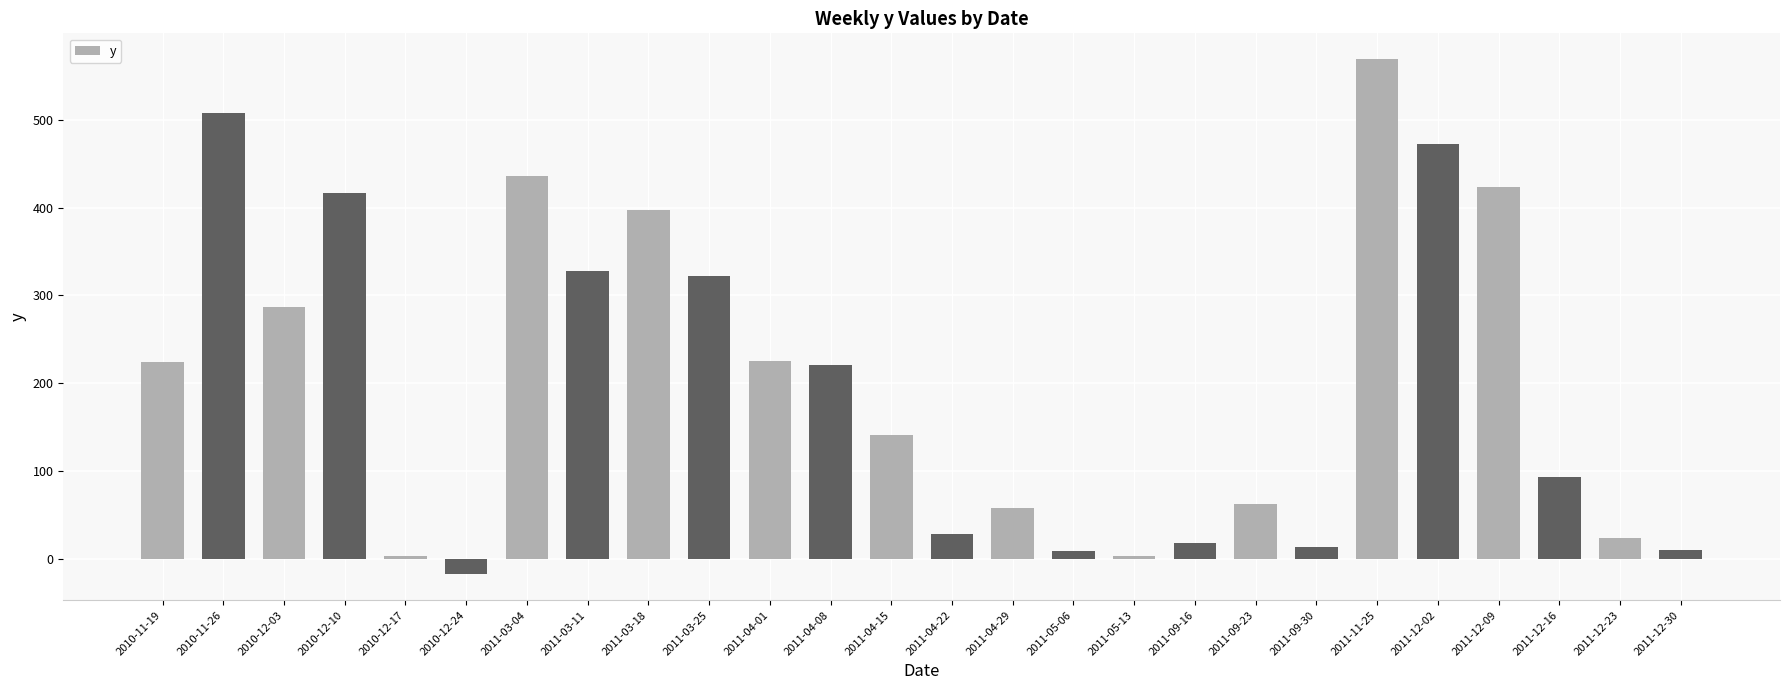

At which label is the value closest to 275?

2010-12-03